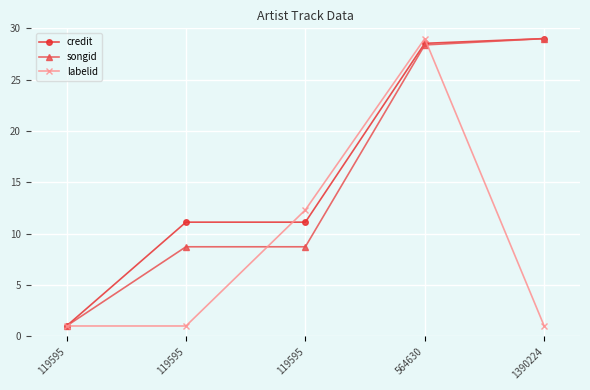

What value does the credit series have at 119595?

11.1